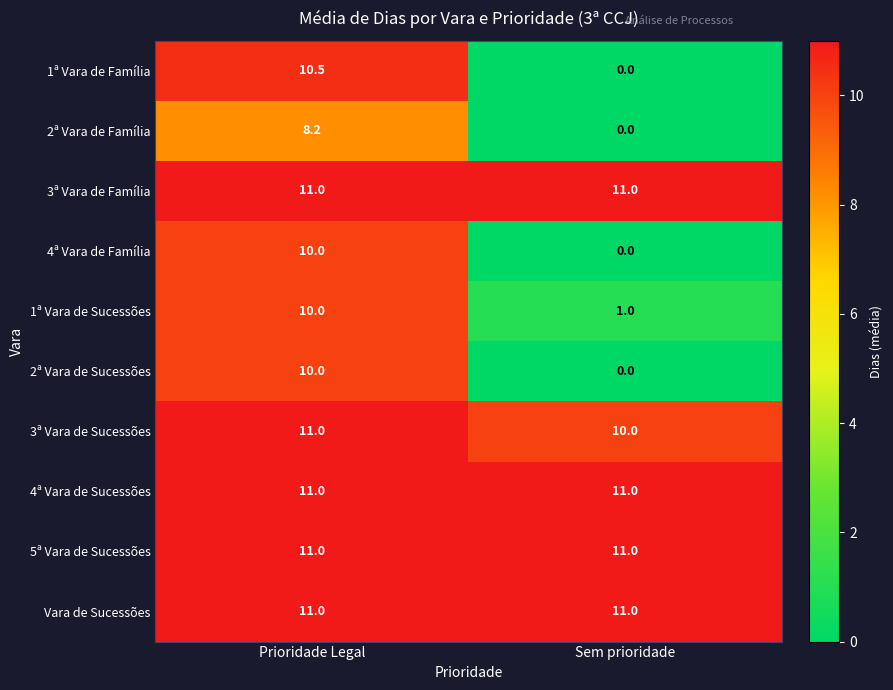

What is the greatest value displayed?

11.0